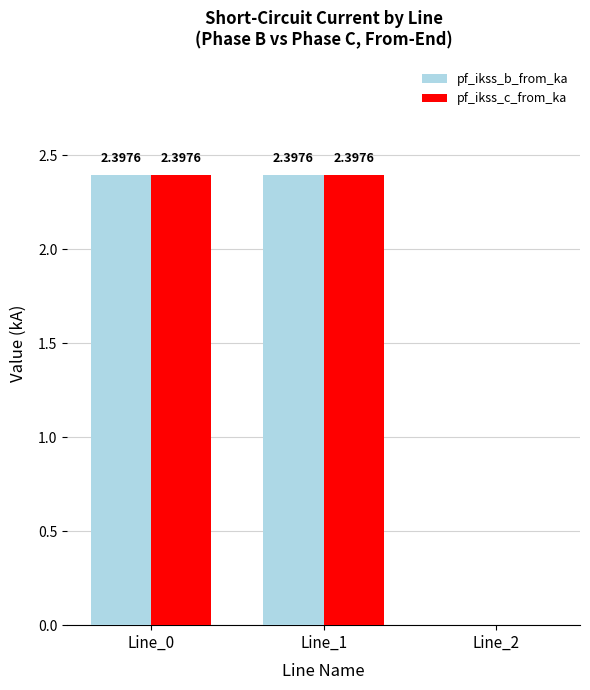

What is the sum of all pf_ikss_c_from_ka values?

4.8